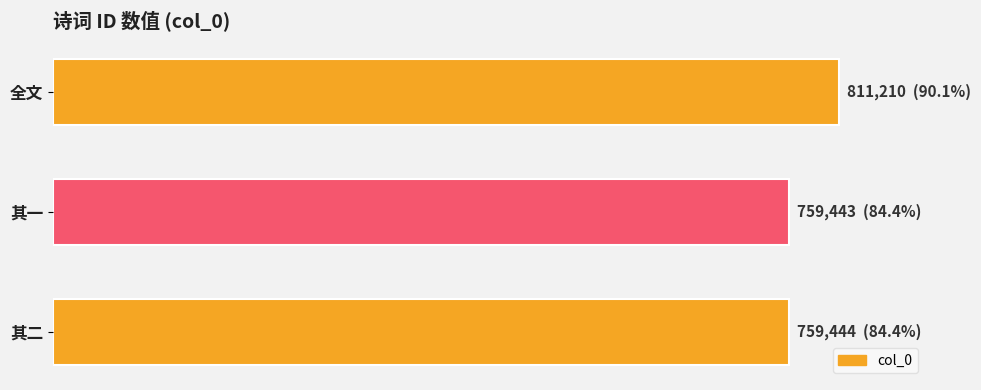

Are the bars horizontal?

Yes